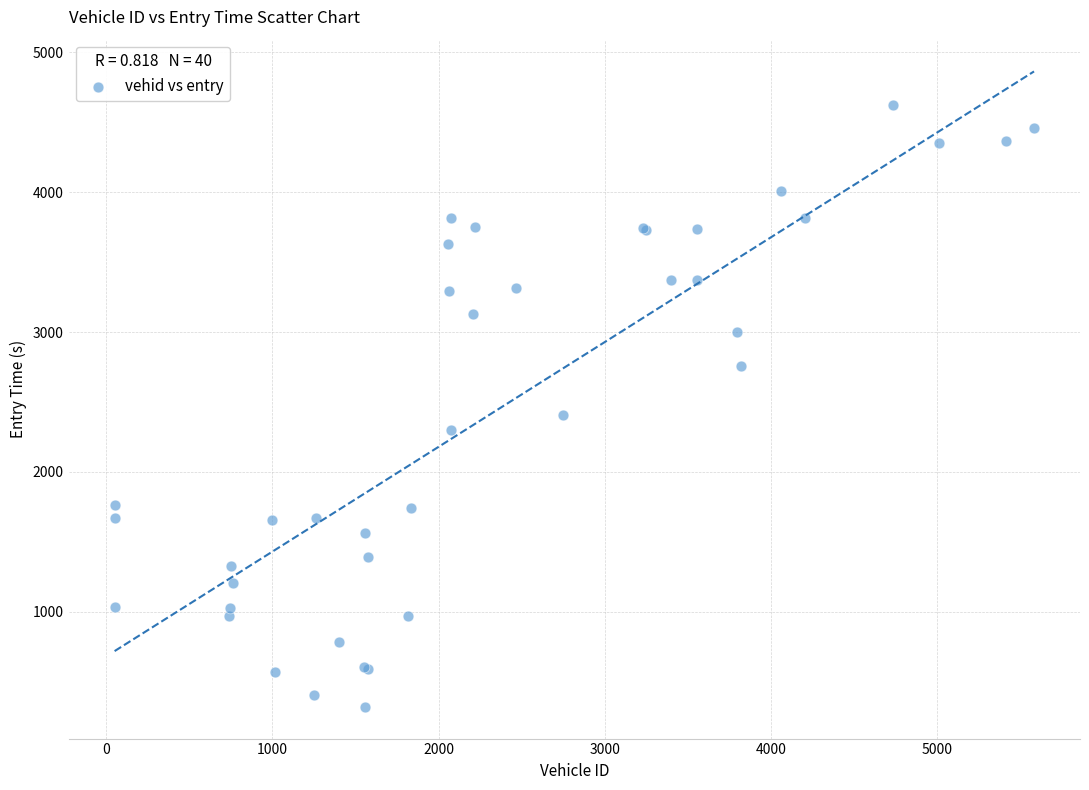

What Y value in the scatter plot is closest to 2470?

2409.2